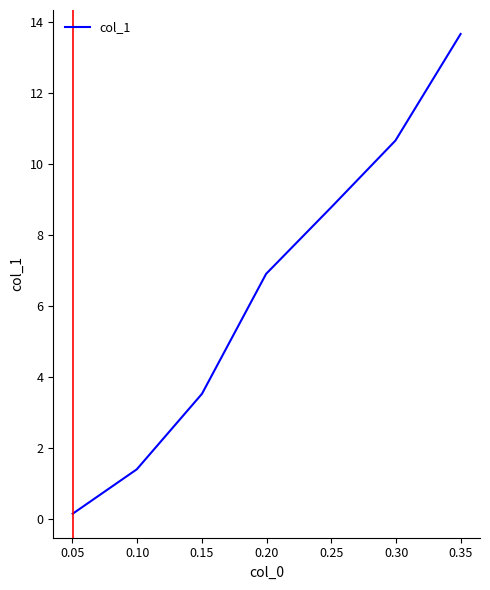

How many series are shown in this chart?

1